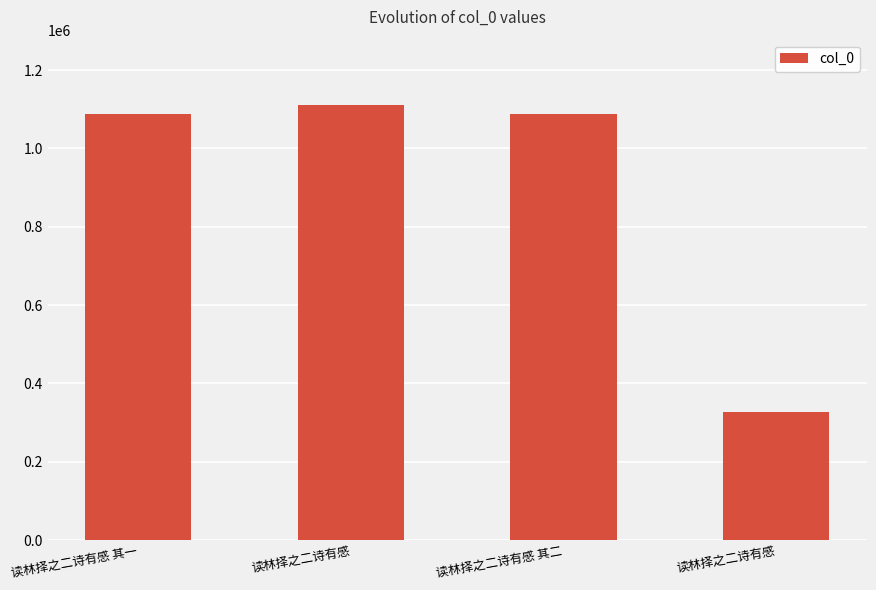

How many bars are there in total?

4